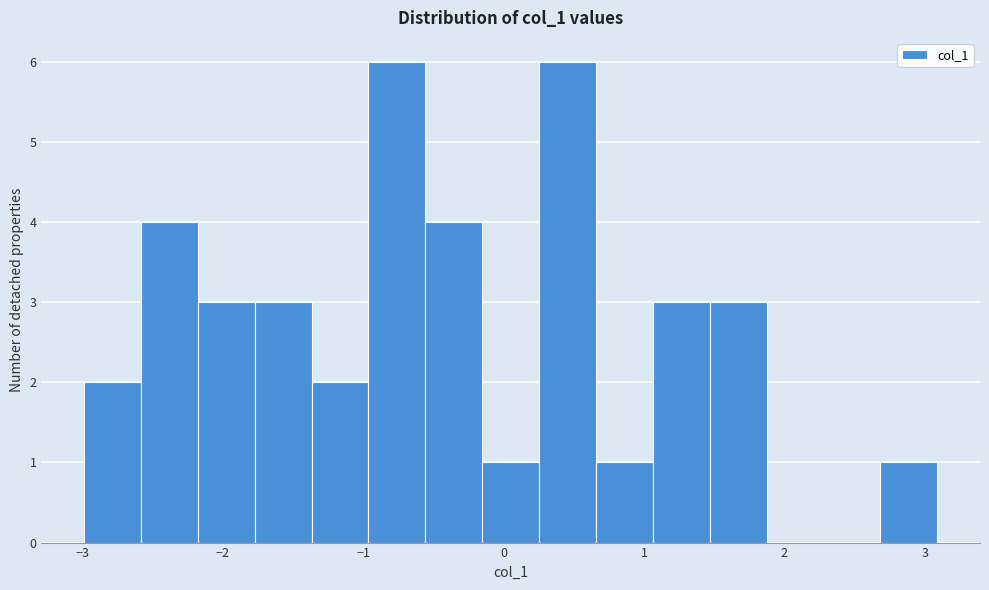

Reading left to right, list every bar in this chart as the range it spans on the x-axis followed by its height. Neither the bar edges nor the heights are printed on the chart, so give them approximately, as read against the axes.

-3.0 to -2.6: 2
-2.6 to -2.2: 4
-2.2 to -1.8: 3
-1.8 to -1.4: 3
-1.4 to -1.0: 2
-1.0 to -0.6: 6
-0.6 to -0.2: 4
-0.2 to 0.3: 1
0.3 to 0.7: 6
0.7 to 1.1: 1
1.1 to 1.5: 3
1.5 to 1.9: 3
1.9 to 2.3: 0
2.3 to 2.7: 0
2.7 to 3.1: 1